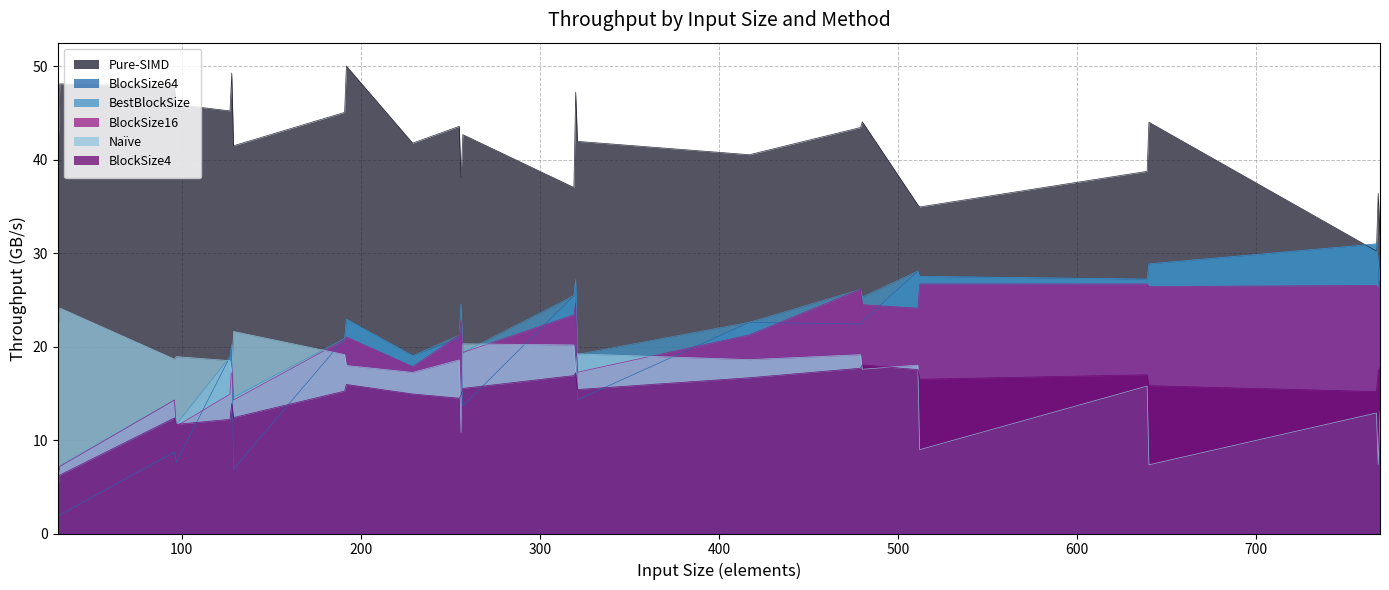

Between which two adjacent categories do BlockSize16 and Naïve first intersect?

127 and 128